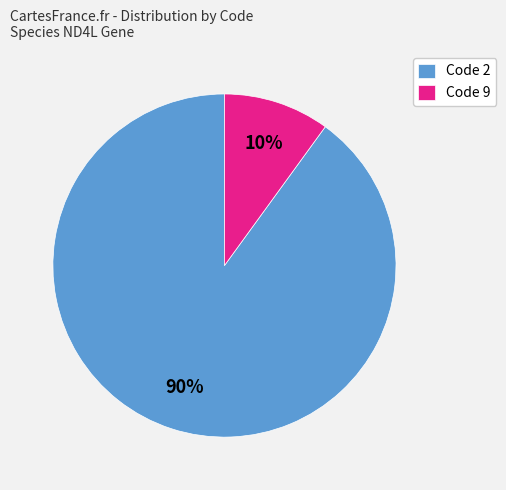

To the nearest percent, what percentage of the pie is Code 2?

90%